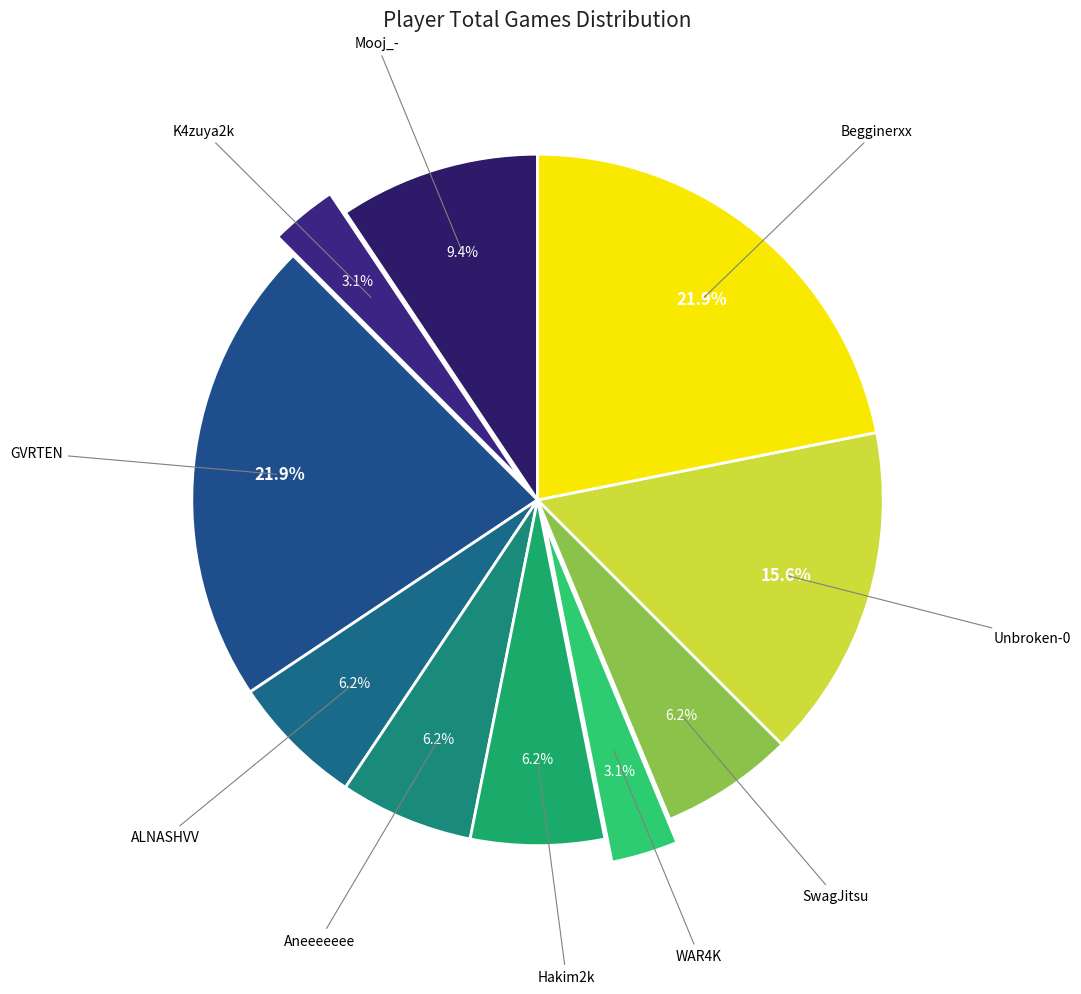

What percentage is the Unbroken-0 slice, to the nearest percent?

16%